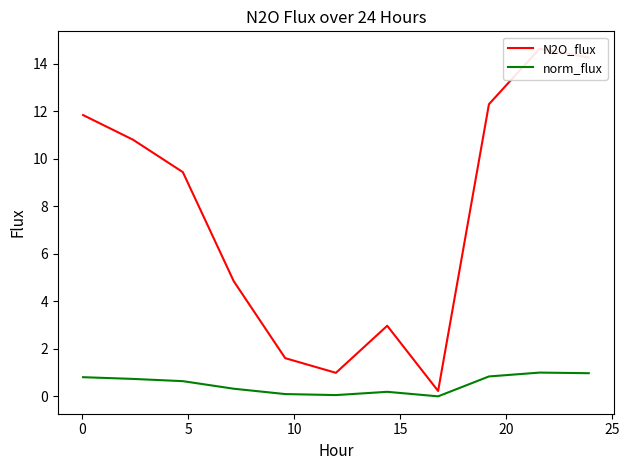

How many lines are shown in the chart?

2